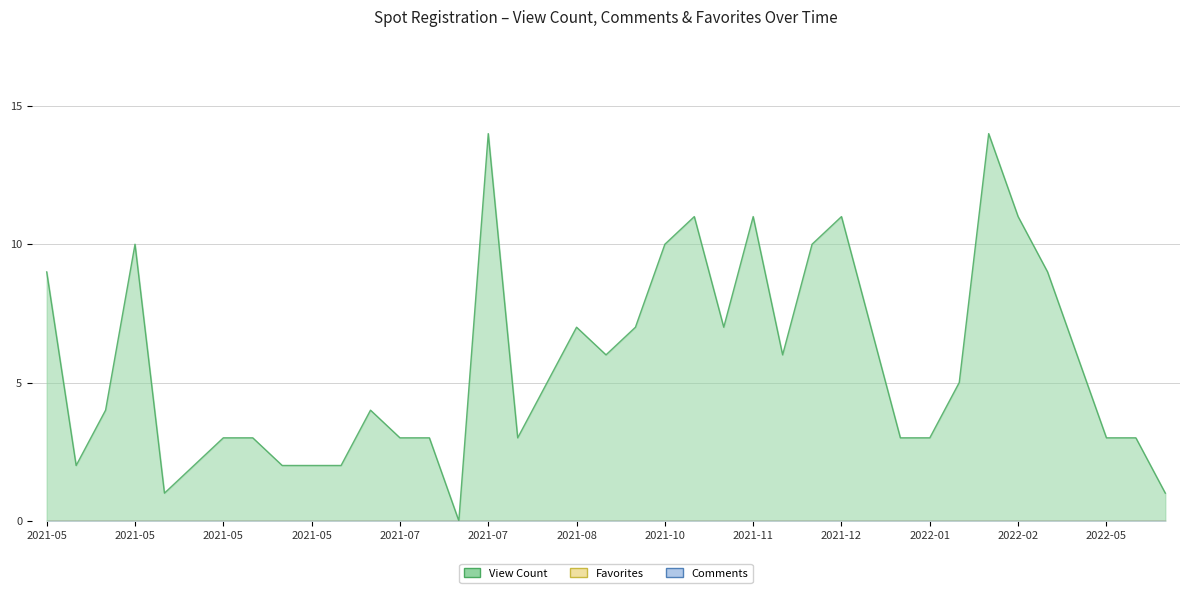

Reading left to right, list all the values displayed in this chart.

spotViewCount: 2021-05-13=9	2021-05-13=2	2021-05-13=4	2021-05-13=10	2021-05-19=1	2021-05-22=2	2021-05-23=3	2021-05-23=3	2021-05-29=2	2021-05-29=2	2021-06-10=2	2021-06-16=4	2021-07-13=3	2021-07-20=3	2021-07-20=0	2021-07-20=14	2021-07-20=3	2021-08-03=5	2021-08-03=7	2021-10-13=6	2021-10-13=7	2021-10-13=10	2021-10-22=11	2021-10-21=7	2021-11-26=11	2021-11-26=6	2021-12-09=10	2021-12-09=11	2022-01-02=7	2022-01-02=3	2022-01-10=3	2022-01-10=5	2022-01-21=14	2022-02-06=11	2022-02-06=9	2022-05-04=6	2022-05-04=3	2022-10-11=3	2022-10-24=1
totalSpotPointCommentsCount: 2021-05-13=0	2021-05-13=0	2021-05-13=0	2021-05-13=0	2021-05-19=0	2021-05-22=0	2021-05-23=0	2021-05-23=0	2021-05-29=0	2021-05-29=0	2021-06-10=0	2021-06-16=0	2021-07-13=0	2021-07-20=0	2021-07-20=0	2021-07-20=0	2021-07-20=0	2021-08-03=0	2021-08-03=0	2021-10-13=0	2021-10-13=0	2021-10-13=0	2021-10-22=0	2021-10-21=0	2021-11-26=0	2021-11-26=0	2021-12-09=0	2021-12-09=0	2022-01-02=0	2022-01-02=0	2022-01-10=0	2022-01-10=0	2022-01-21=0	2022-02-06=0	2022-02-06=0	2022-05-04=0	2022-05-04=0	2022-10-11=0	2022-10-24=0
totalCurrentSpotFavoritesCount: 2021-05-13=0	2021-05-13=0	2021-05-13=0	2021-05-13=0	2021-05-19=0	2021-05-22=0	2021-05-23=0	2021-05-23=0	2021-05-29=0	2021-05-29=0	2021-06-10=0	2021-06-16=0	2021-07-13=0	2021-07-20=0	2021-07-20=0	2021-07-20=0	2021-07-20=0	2021-08-03=0	2021-08-03=0	2021-10-13=0	2021-10-13=0	2021-10-13=0	2021-10-22=0	2021-10-21=0	2021-11-26=0	2021-11-26=0	2021-12-09=0	2021-12-09=0	2022-01-02=0	2022-01-02=0	2022-01-10=0	2022-01-10=0	2022-01-21=0	2022-02-06=0	2022-02-06=0	2022-05-04=0	2022-05-04=0	2022-10-11=0	2022-10-24=0